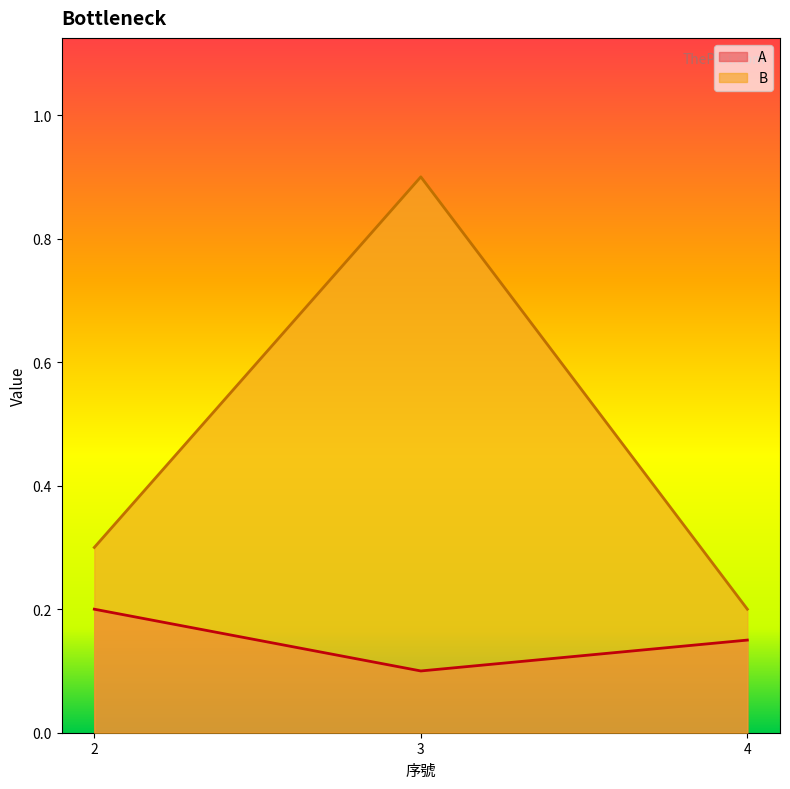

Read the A value at 2.

0.2